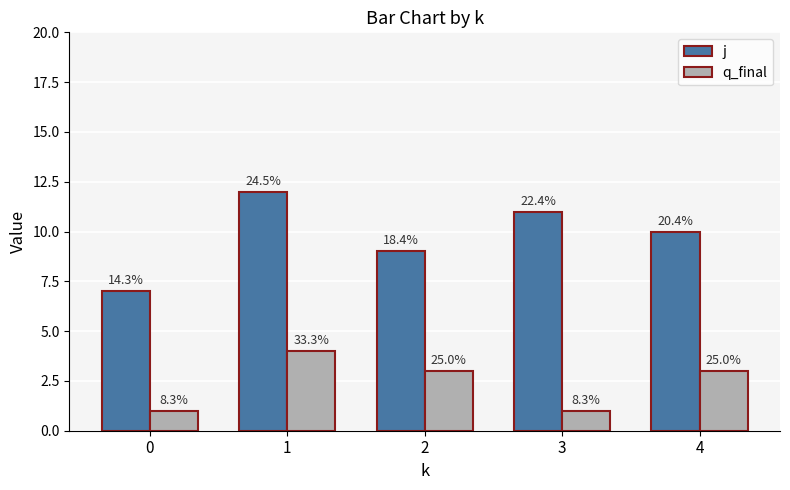

What are all the series names shown in the legend?

j, q_final